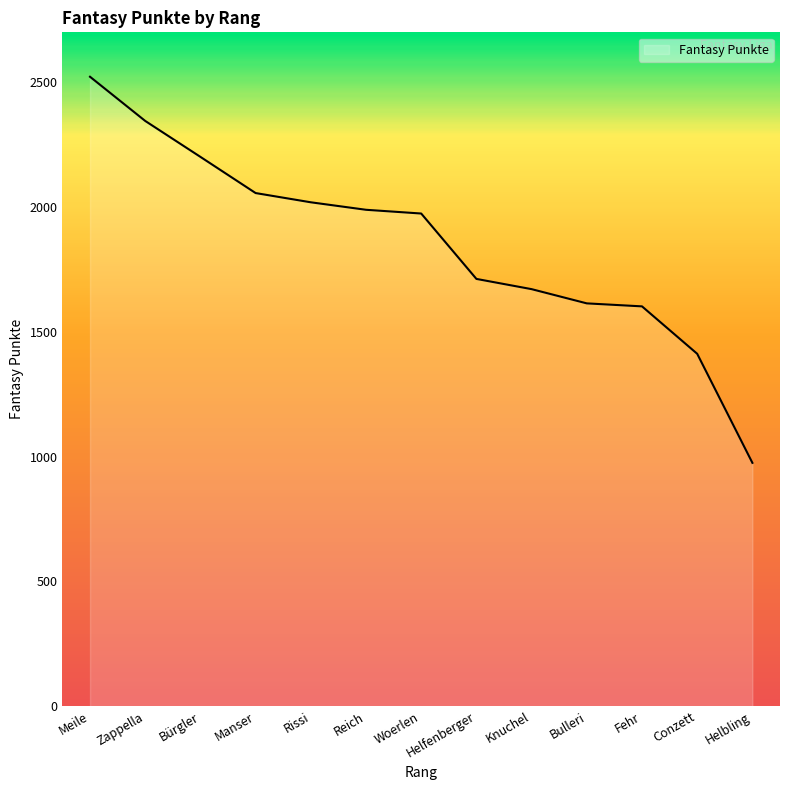

What is the minimum value shown in the chart?

975